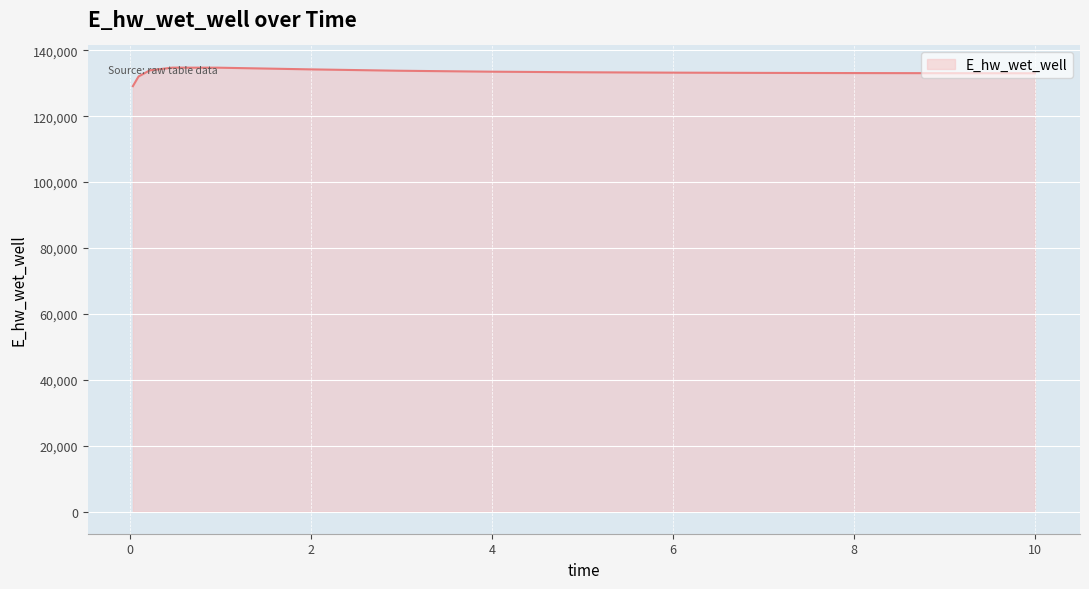

What is the smallest value displayed?

129107.8